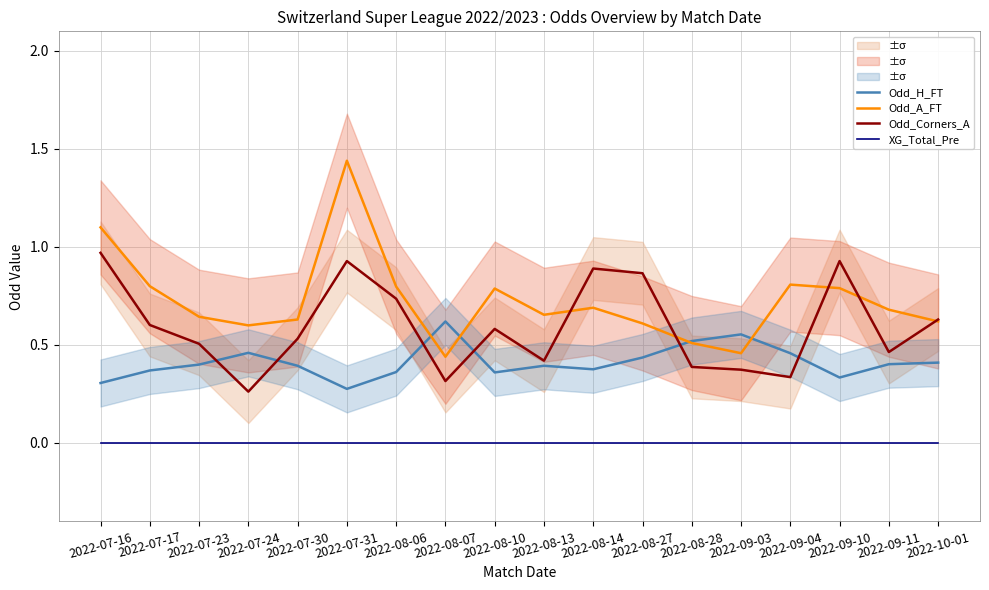

Between which two adjacent categories do Odd_A_FT and Odd_H_FT first intersect?

2022-08-06 and 2022-08-07